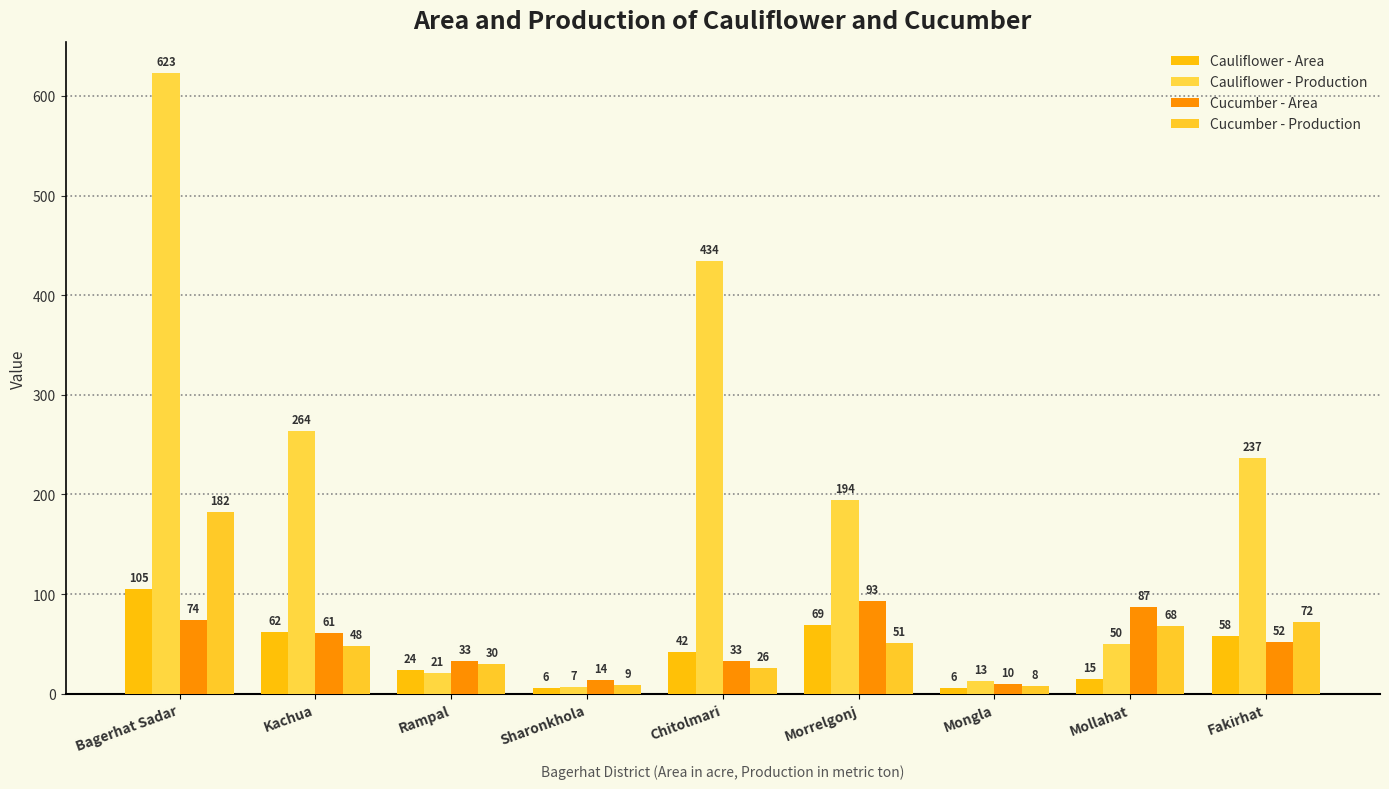

The value of Cucumber - Production at Sharonkhola is 3. True or false?

False